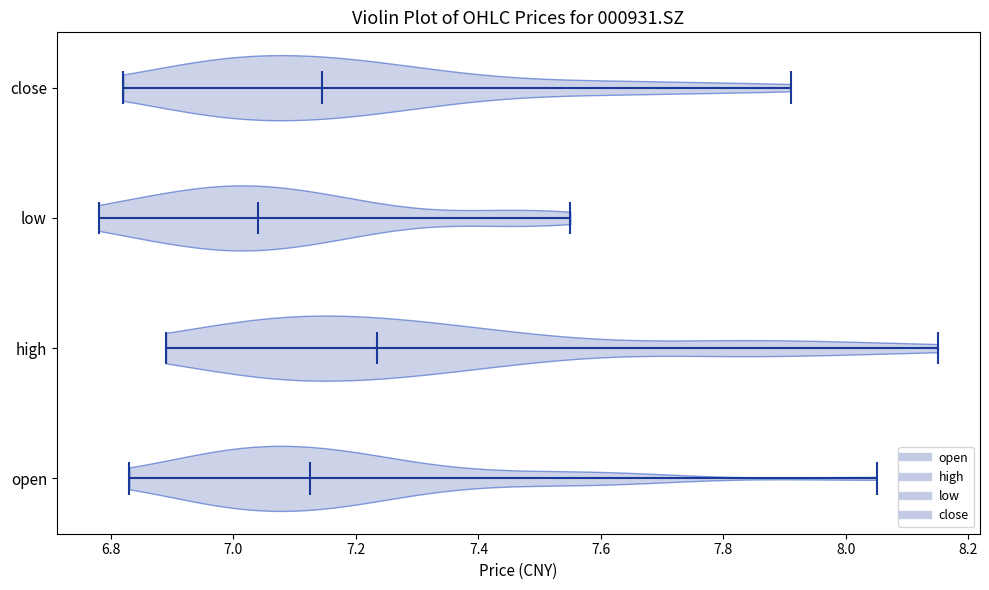

Where does the median line of the violin for low sit on the x-axis? The values are not printed on the chart, so give them approximately, as read against the axis.

7.04